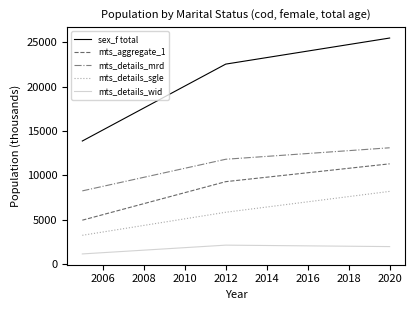

Which series has the largest total across all categories?

sex_f total